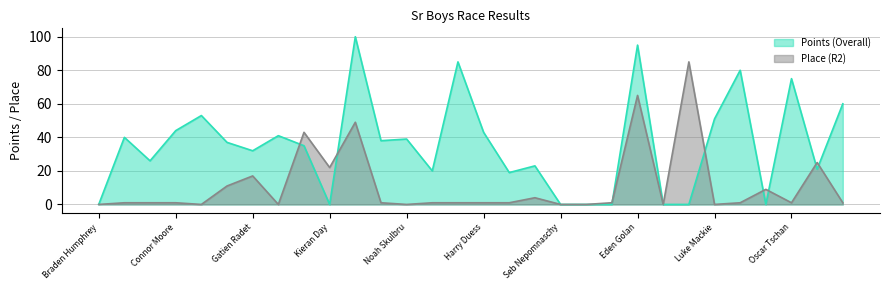

What is the label of the 18th point from the left?

Finn Emes